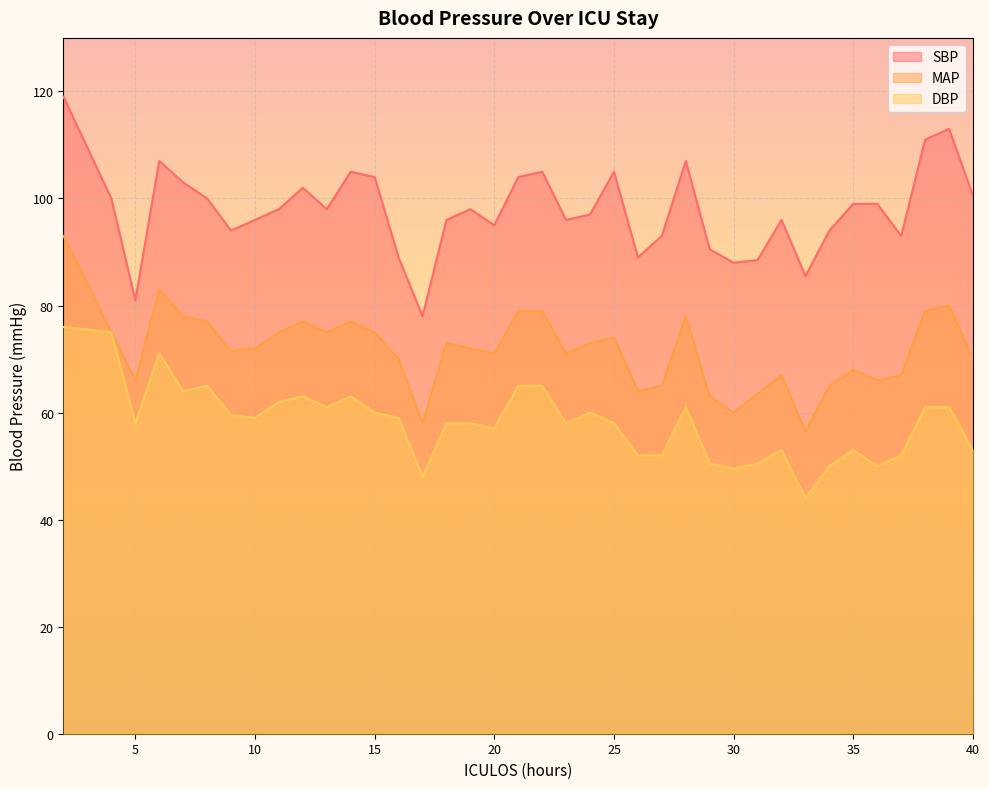

What is the average value of the MAP series?

71.8